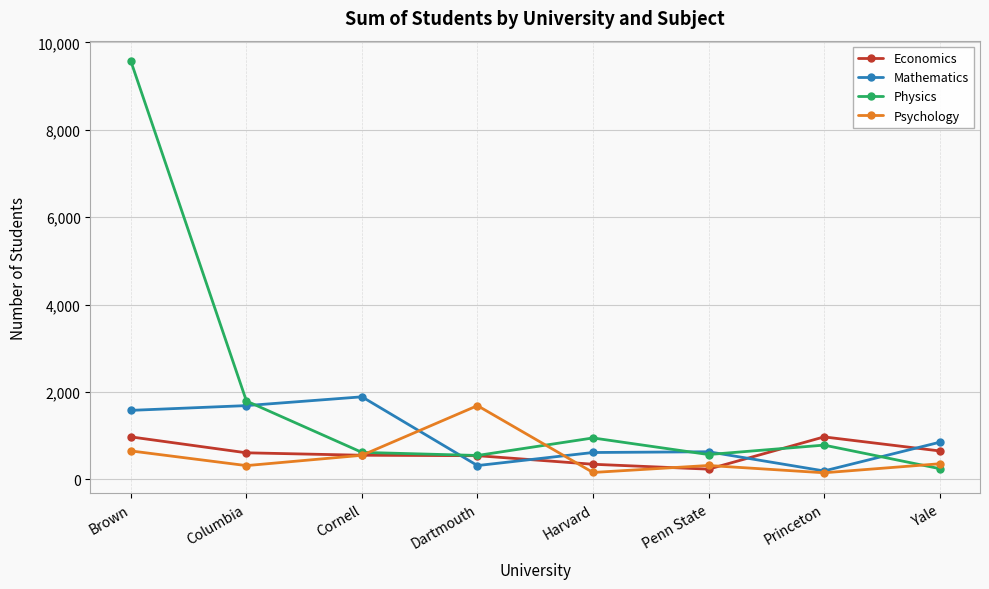

How many series are shown in this chart?

4